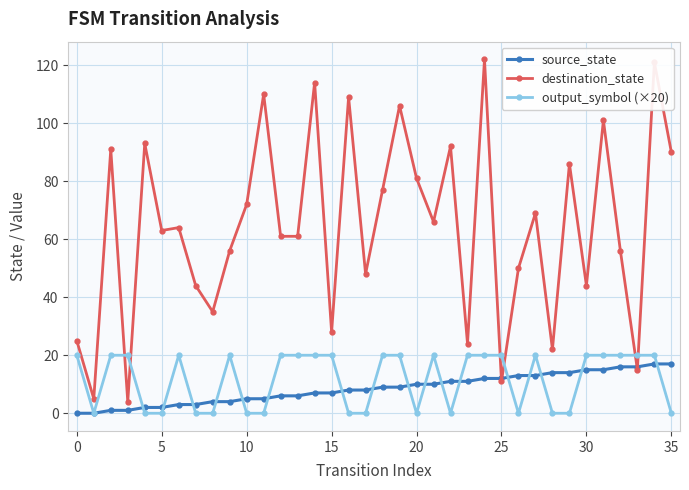

True or false: output_symbol (×20) has more than 0 interior local peaks.

True